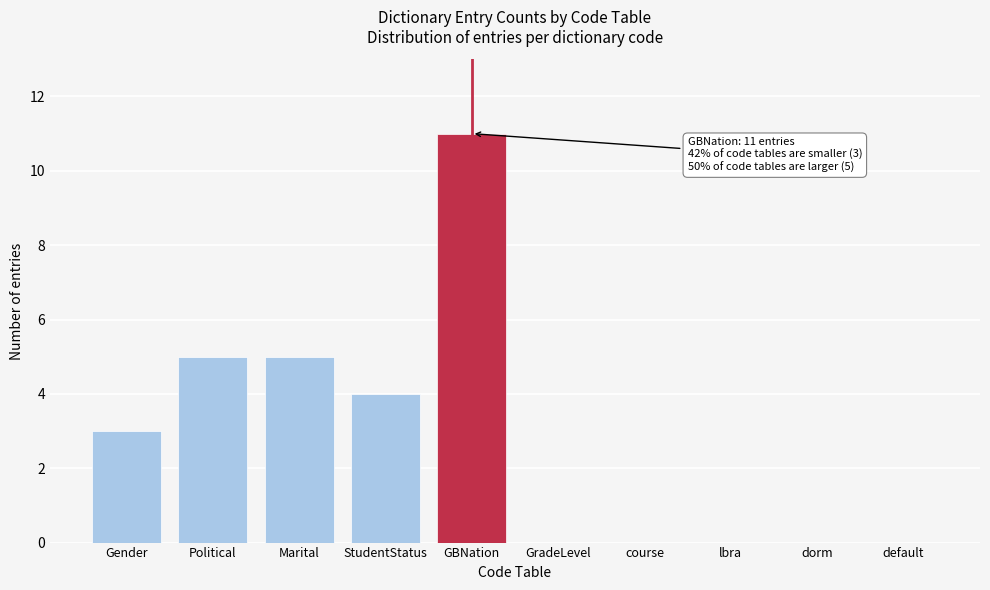

Reading right to left, list all the values displayed in this chart.

default=0	dorm=0	lbra=0	course=0	GradeLevel=0	GBNation=11	StudentStatus=4	Marital=5	Political=5	Gender=3